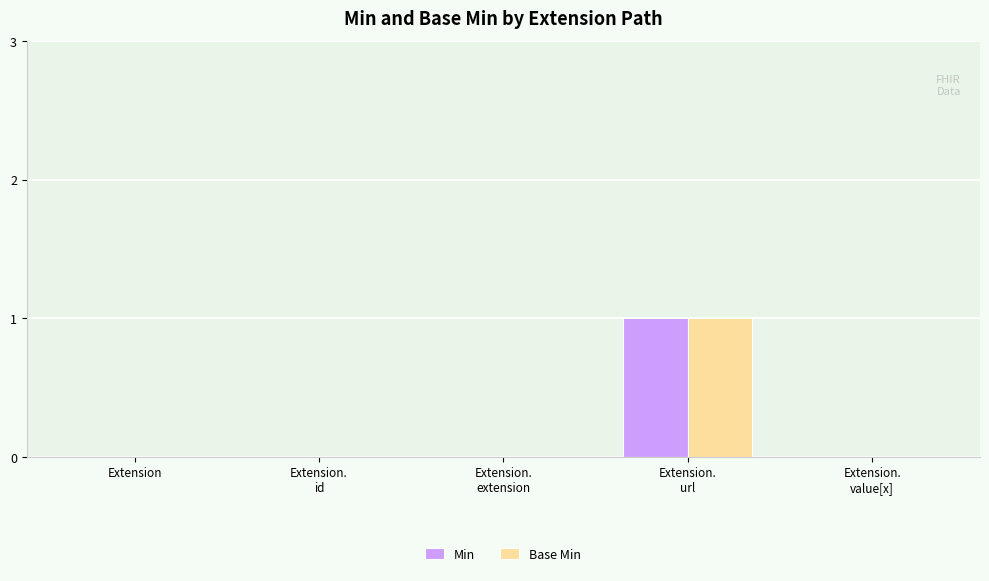

What is the highest value of the Min series?

1